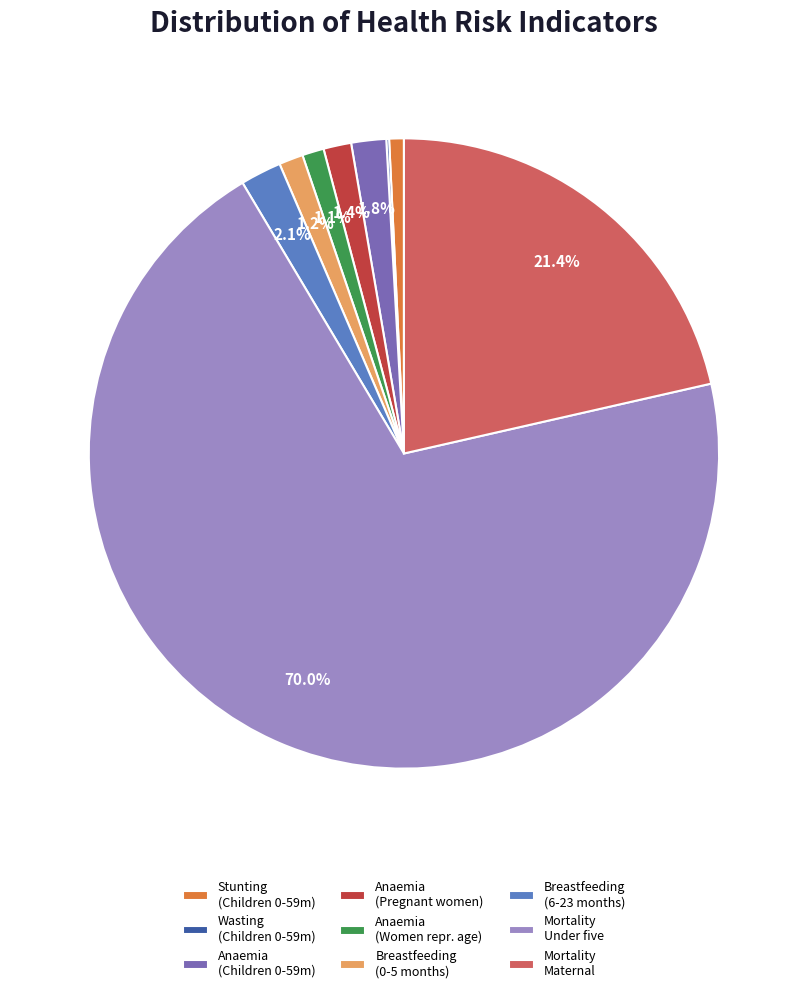

Do Breastfeeding (6-23 months) and Anaemia (Children 0-59m) together represent more than half of the pie?

No